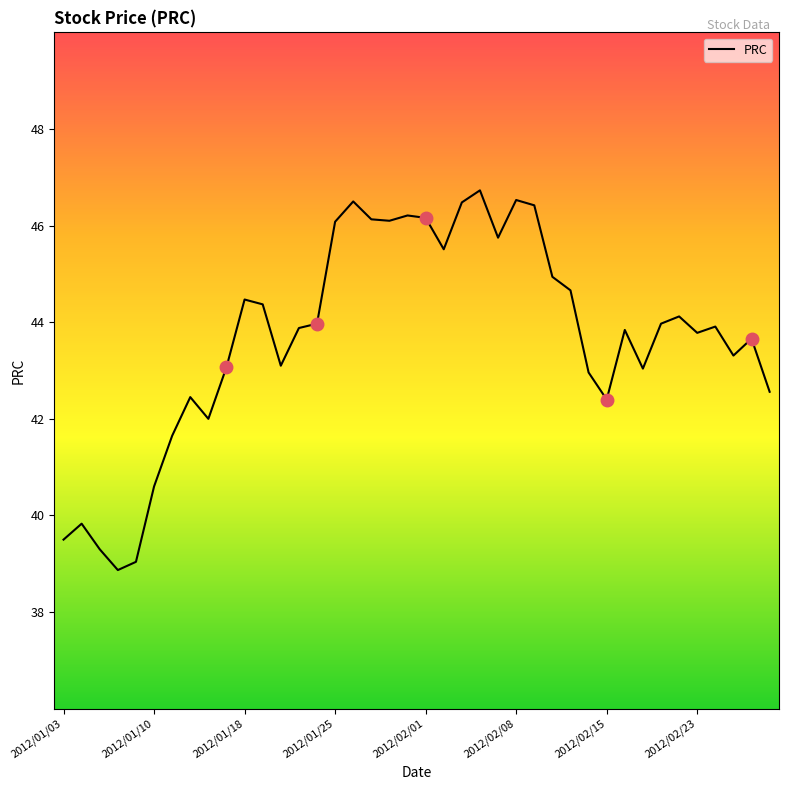

How many lines are shown in the chart?

1